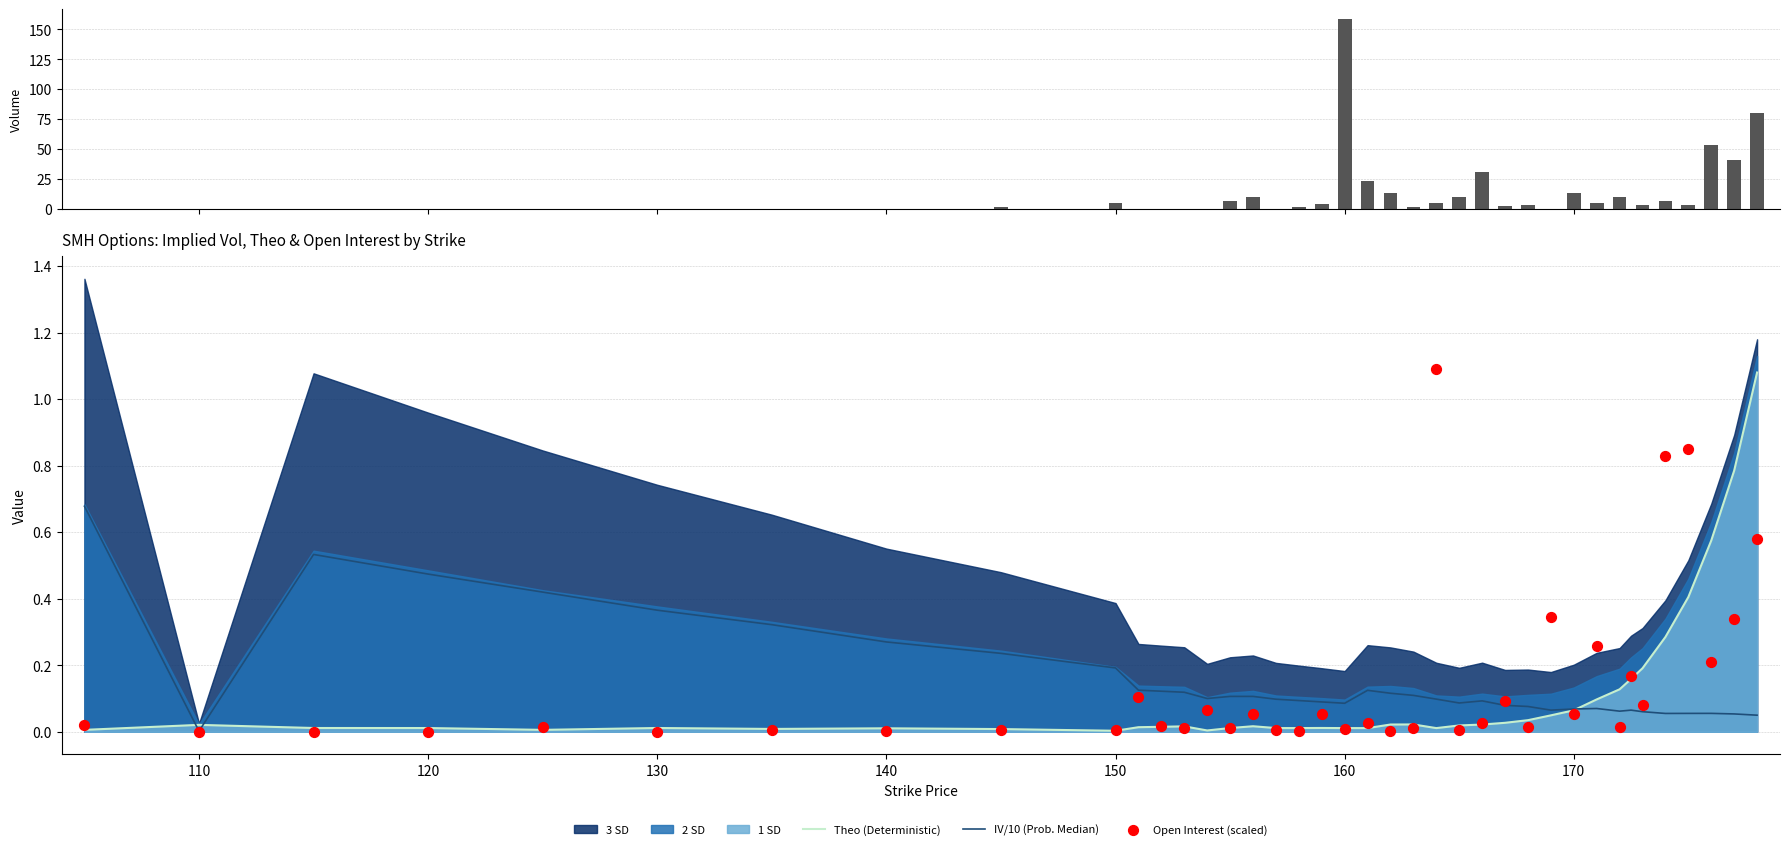

What is the total value across all series at 130?

0.4